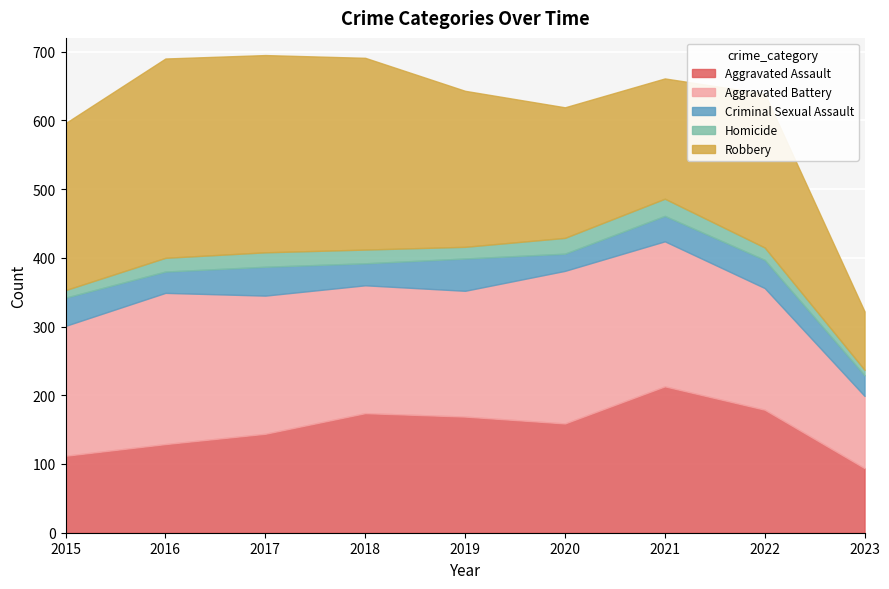

What is the average value of the Homicide series?

18